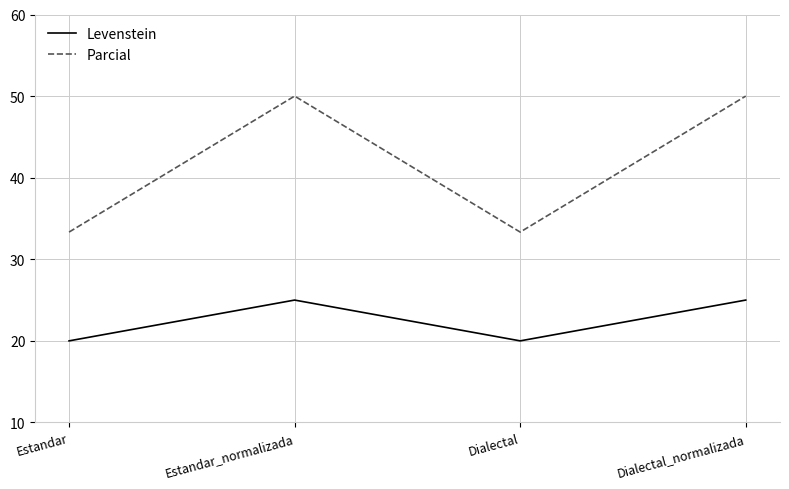

At Dialectal_normalizada, list the series in order from largest to smallest.

Parcial, Levenstein